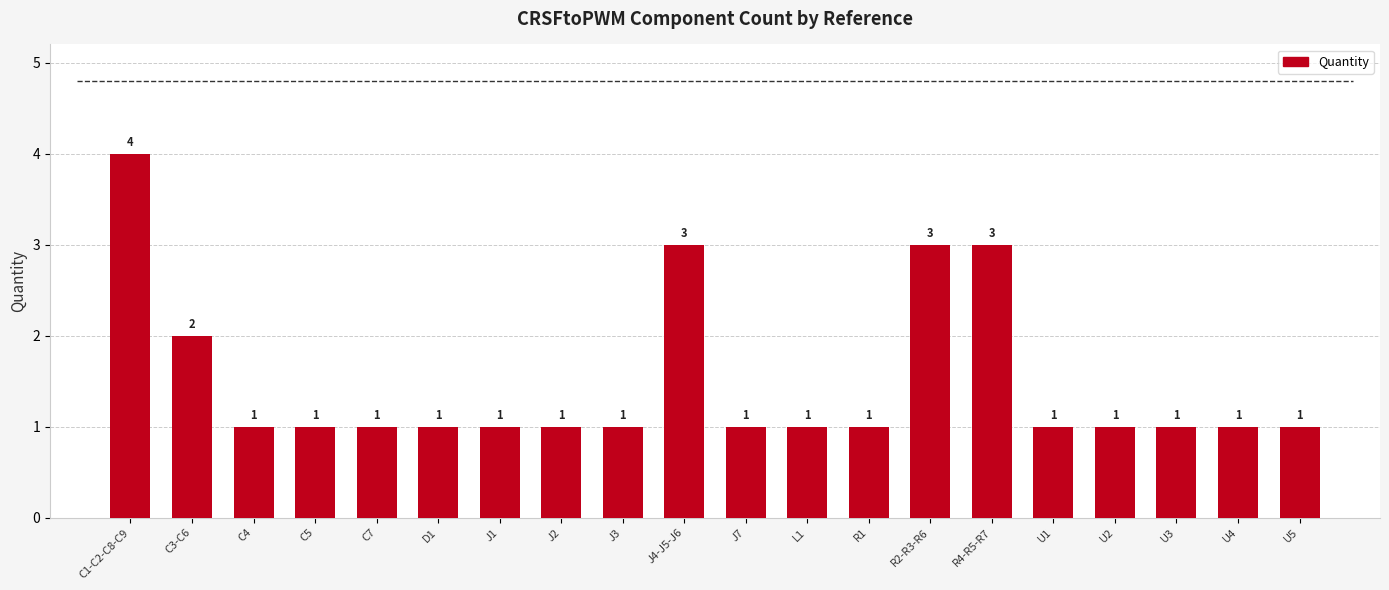

What is the greatest value displayed?

4